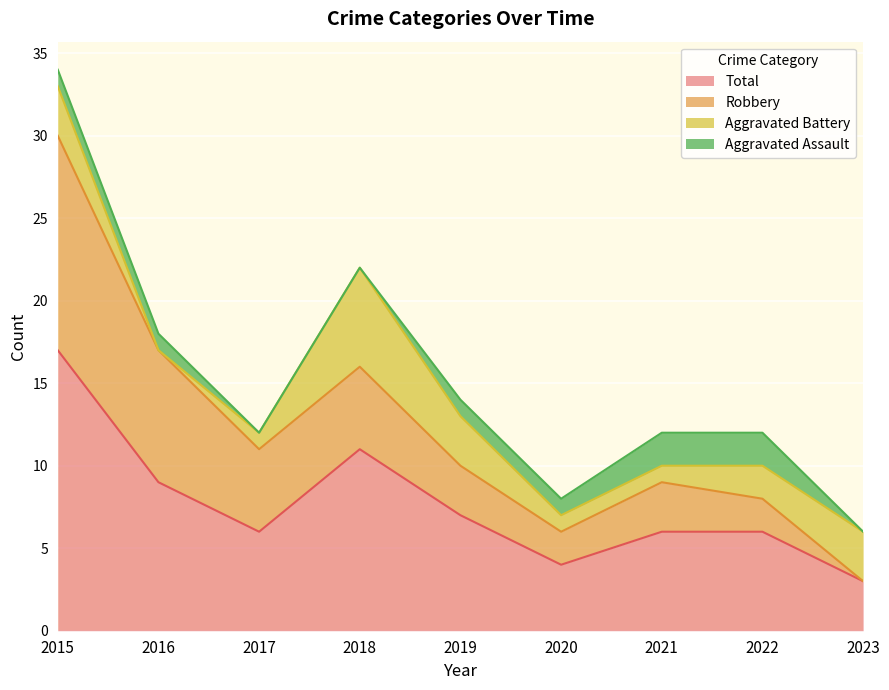

Rank the series by their maximum value, from highest to lowest.

Total, Robbery, Aggravated Battery, Aggravated Assault